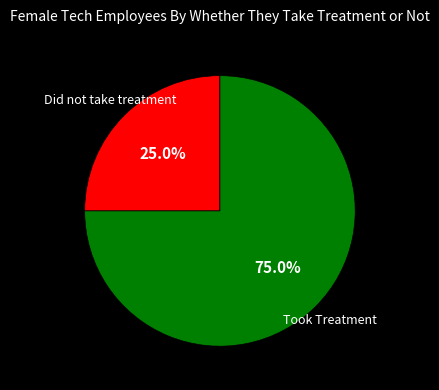

Does any single category account for the majority?

Yes